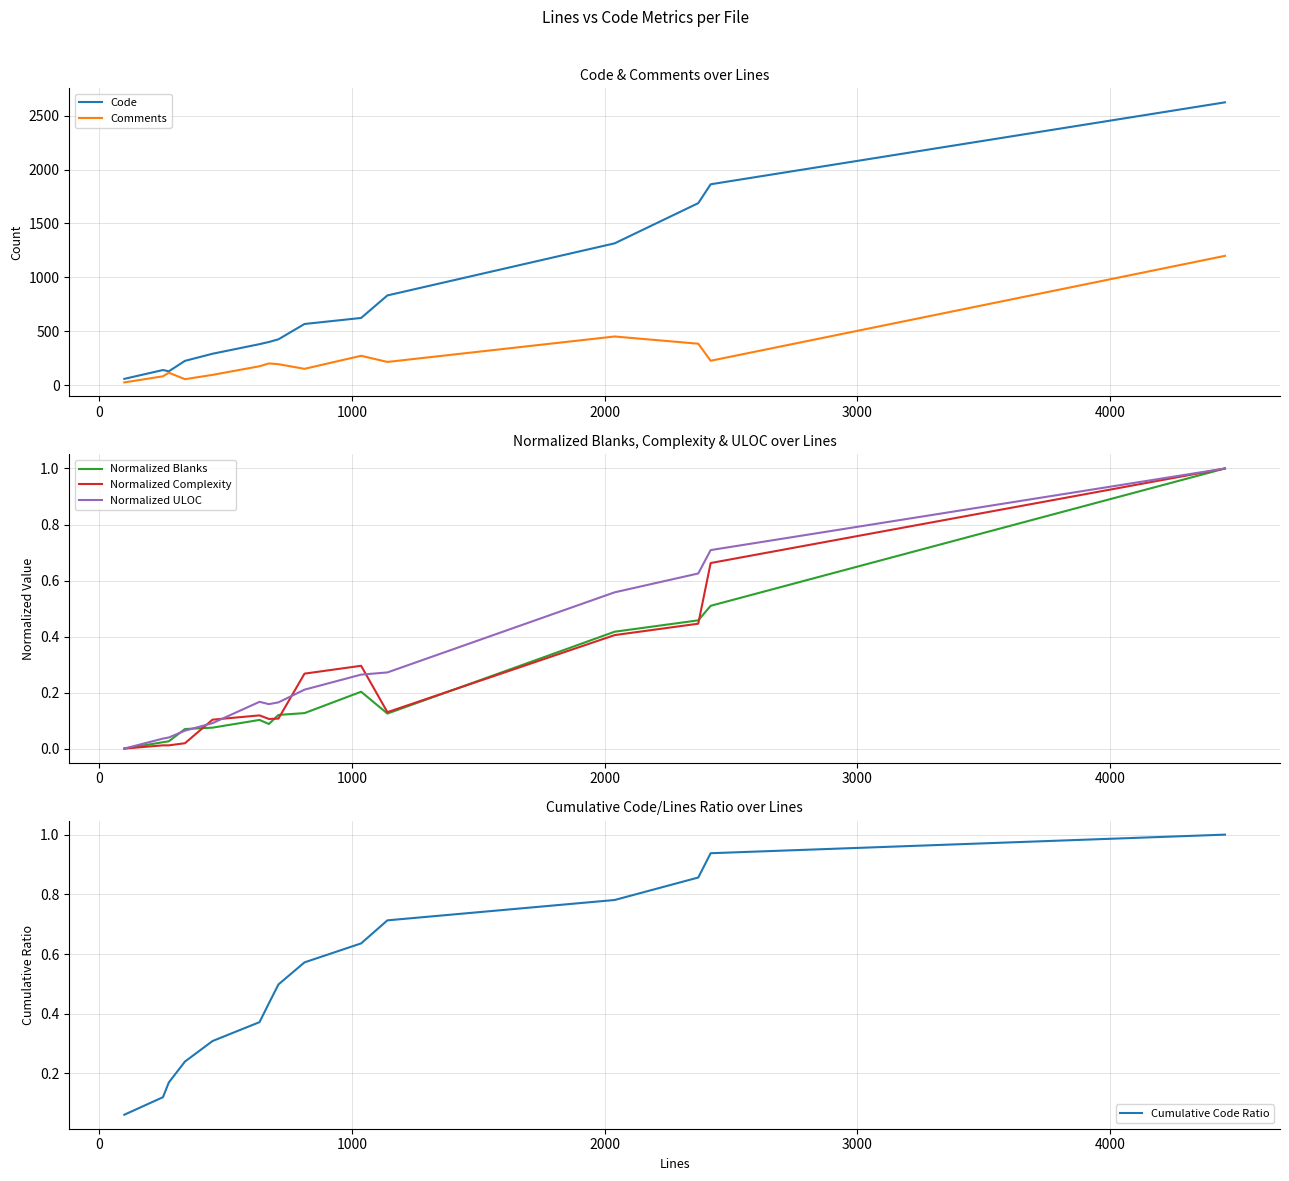

What is the highest value of the Normalized Blanks series?

1.0